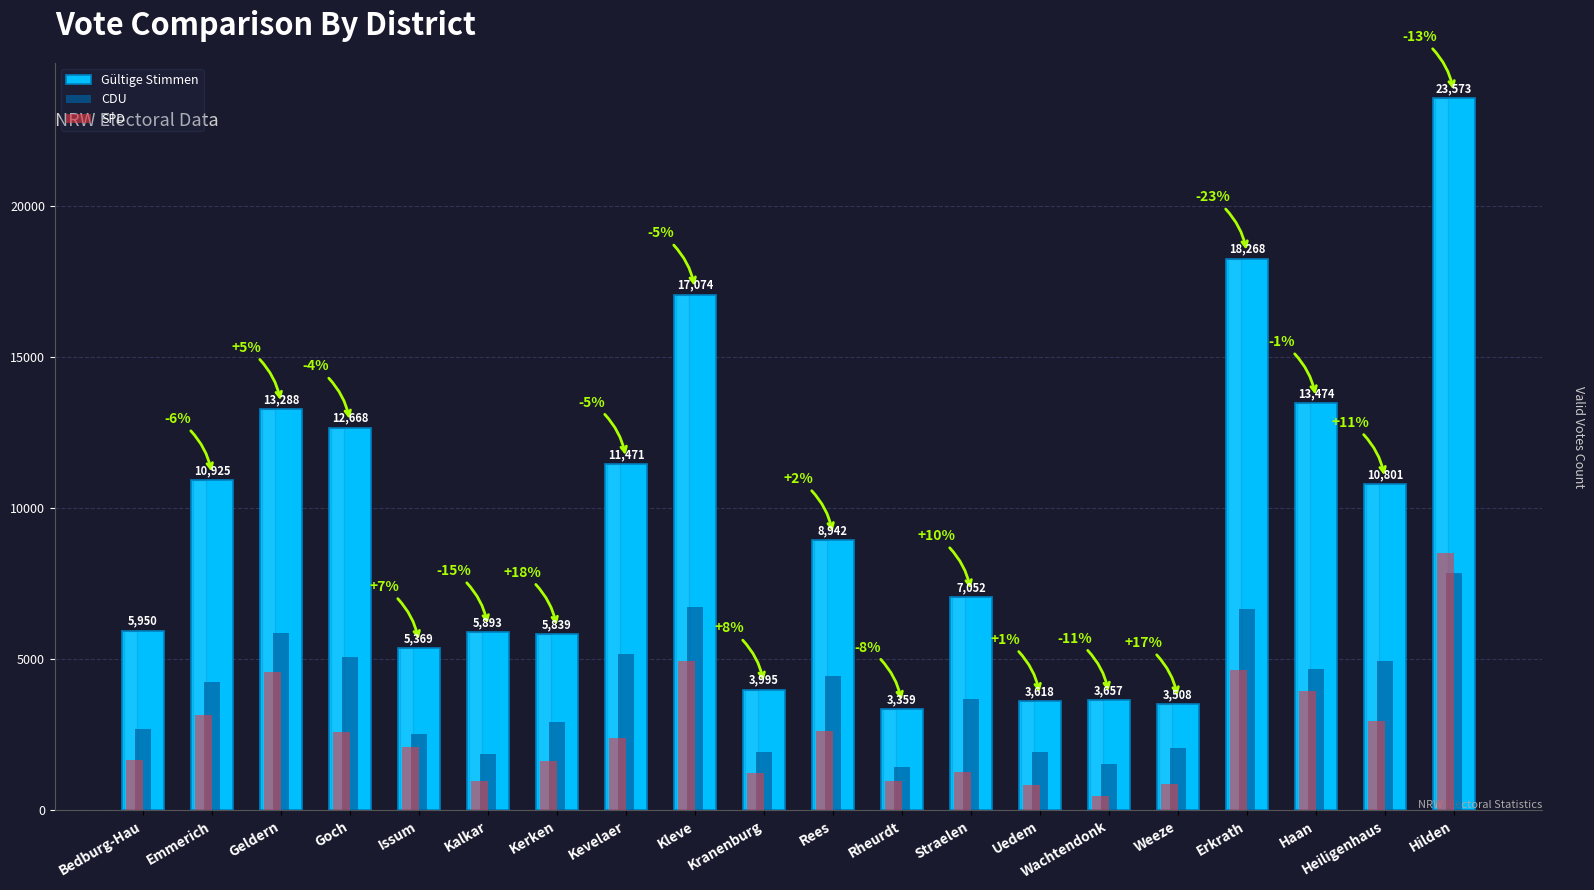

Which series has the largest range (max minus min)?

Gültige Stimmen